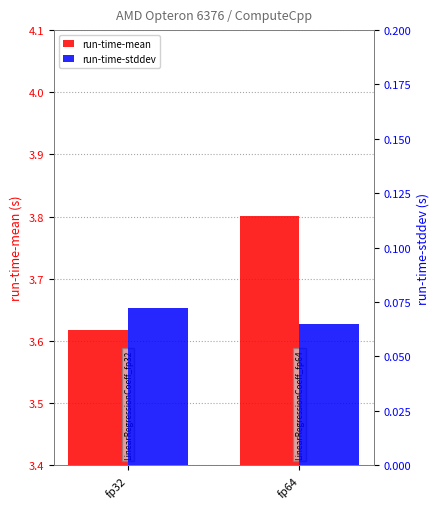

At which category is the sum across all series the highest?

fp64